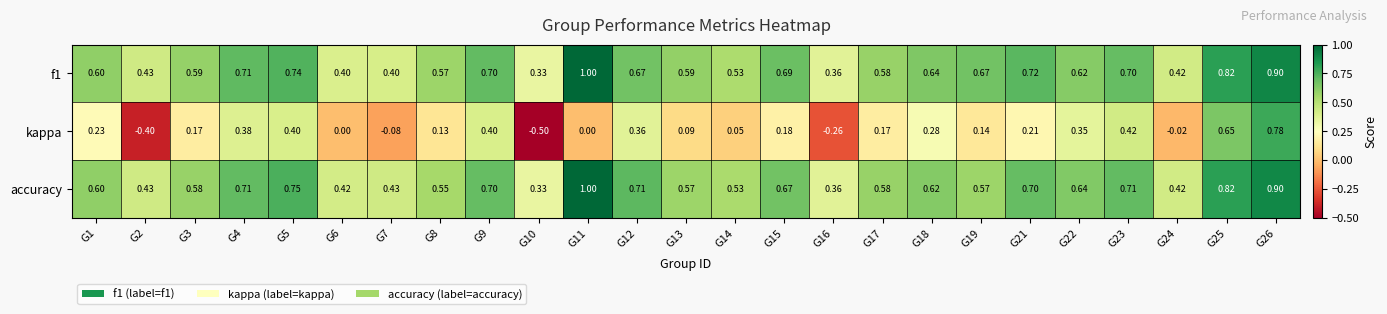

At how many categories does at least one series exceed 0?

25